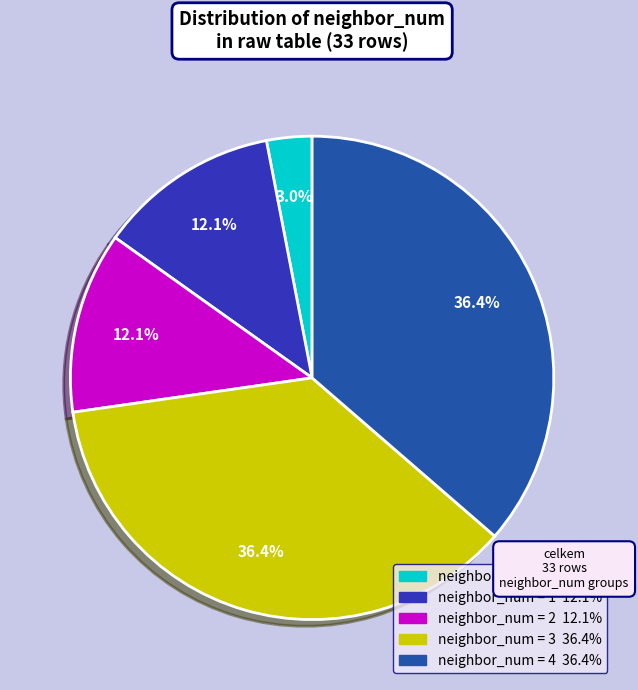

Is there any slice that represents more than half of the pie?

No